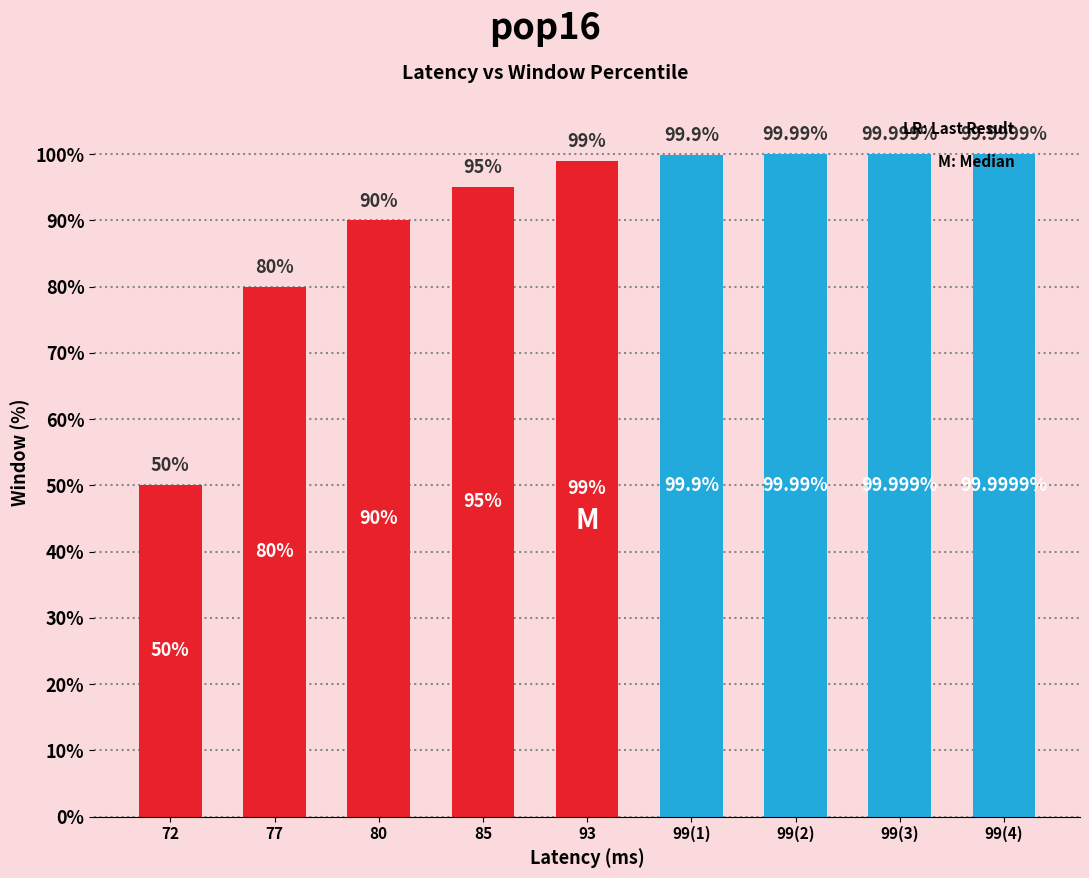

What is the difference between the values at 99(4) and 77?

20.0